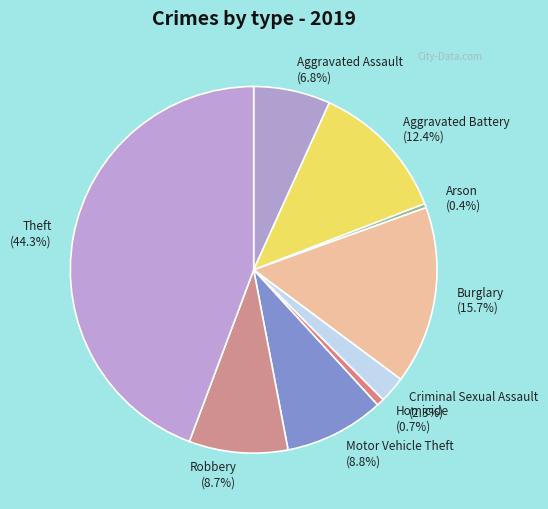

To the nearest percent, what is the difference between the largest and smallest slice percentages?

44%